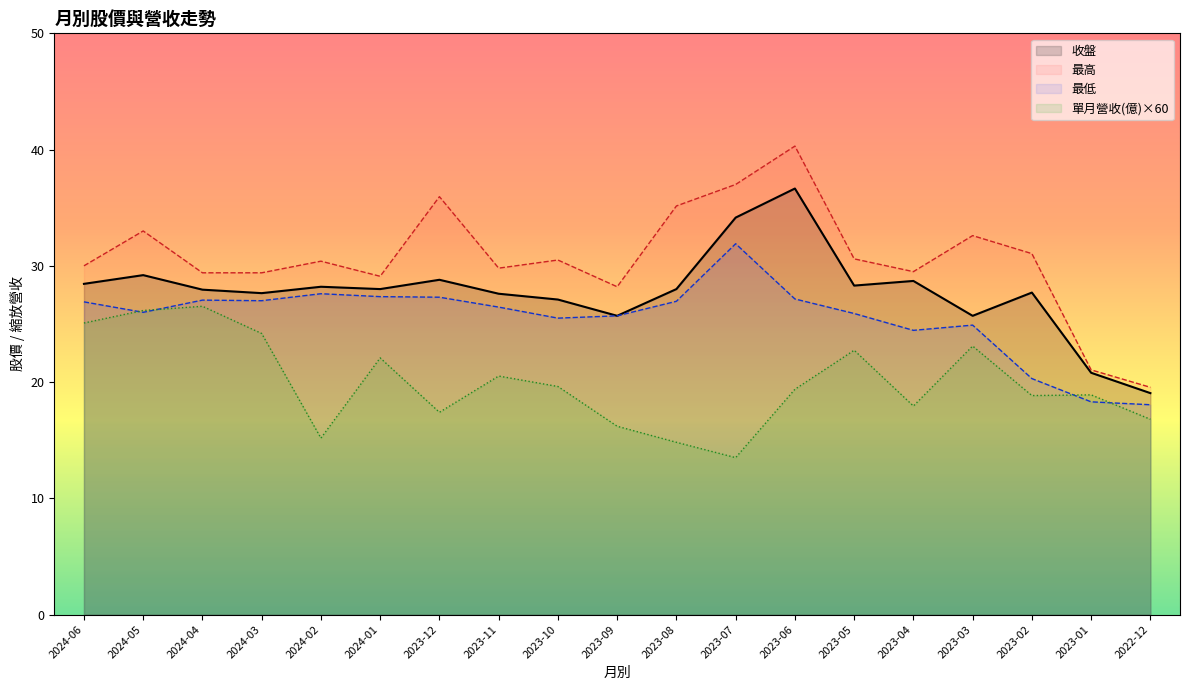

What are all the series names shown in the legend?

收盤, 最高, 最低, 單月營收(億)×60